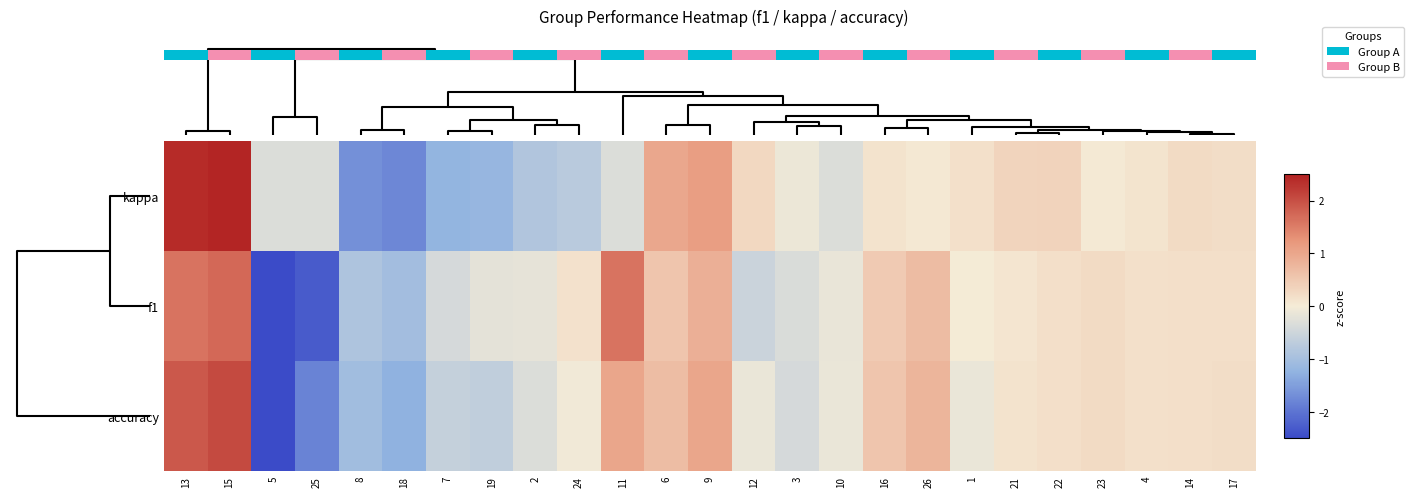

At how many categories does at least one series exceed 0?

16